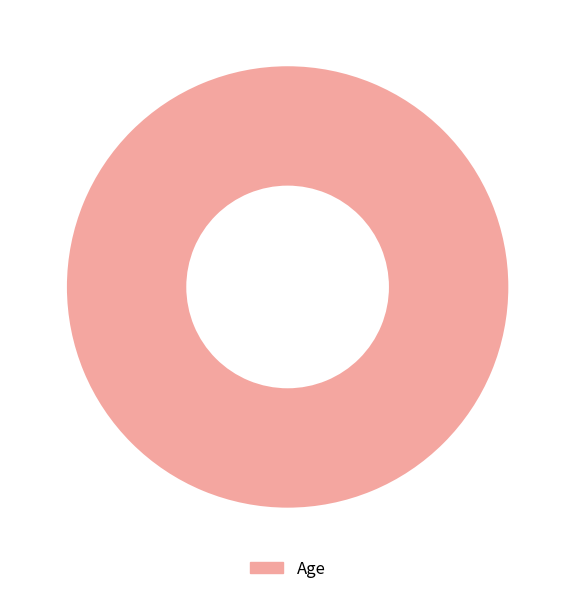

How many slices are in this pie chart?

1